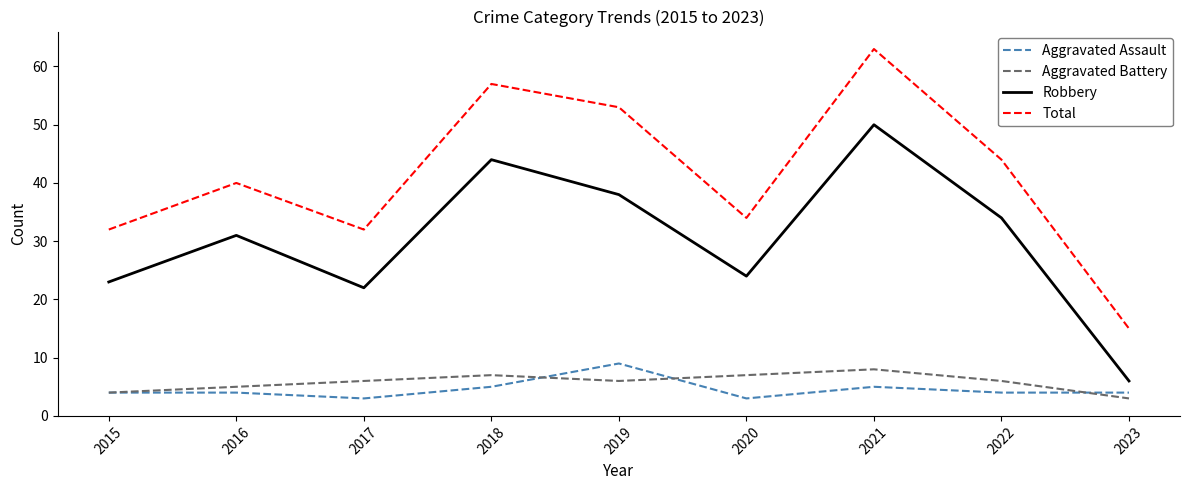

What is the maximum value shown in the chart?

63